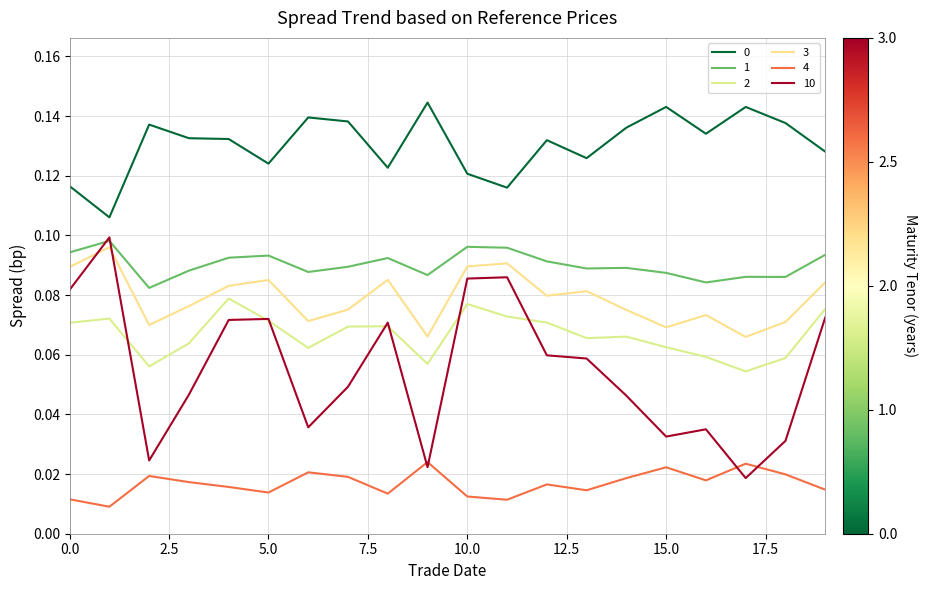

Does the chart have visible grid lines?

Yes